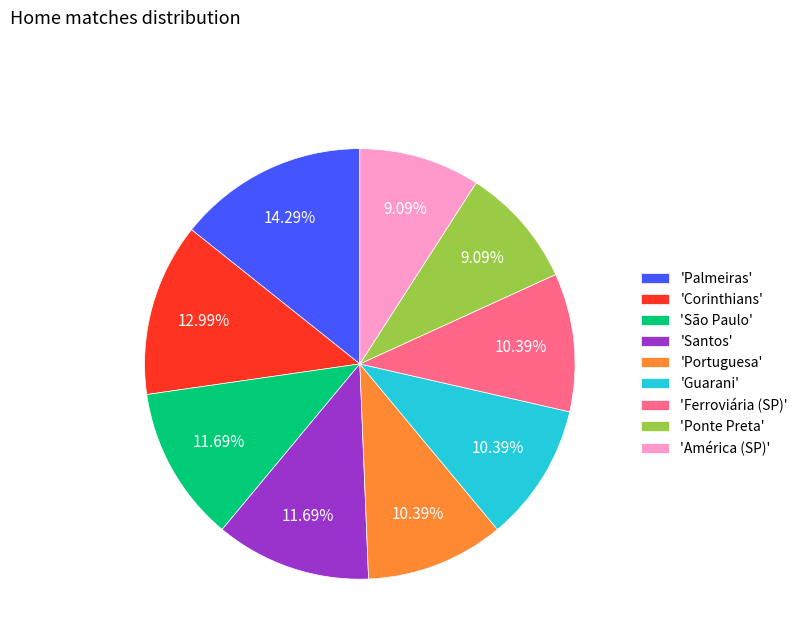

What is the largest slice in the pie chart?

'Palmeiras'